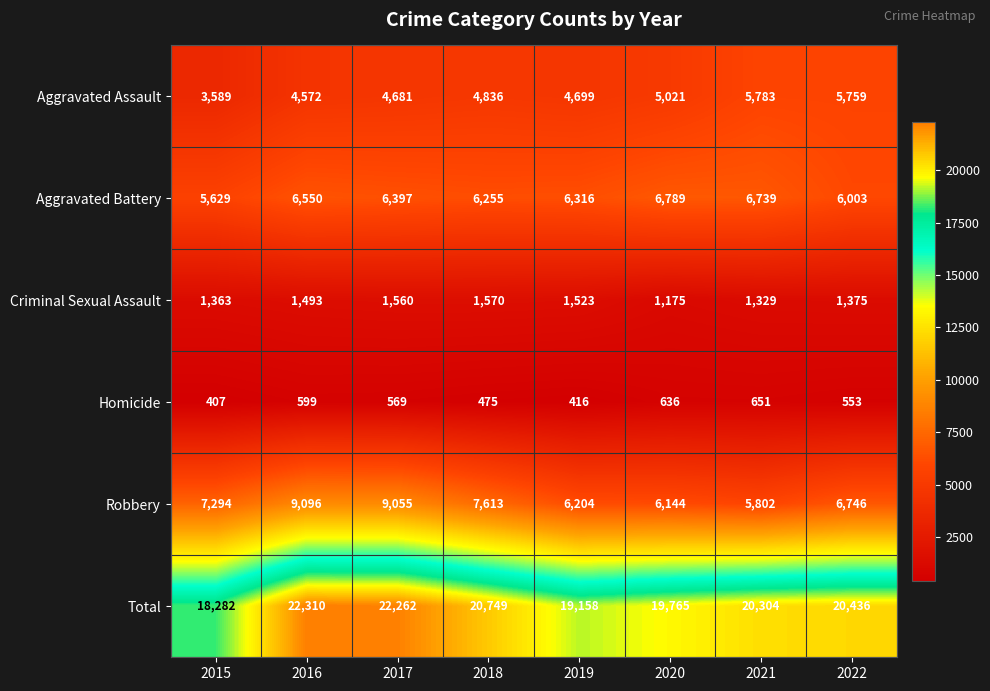

Count the number of categories in the chart.

8